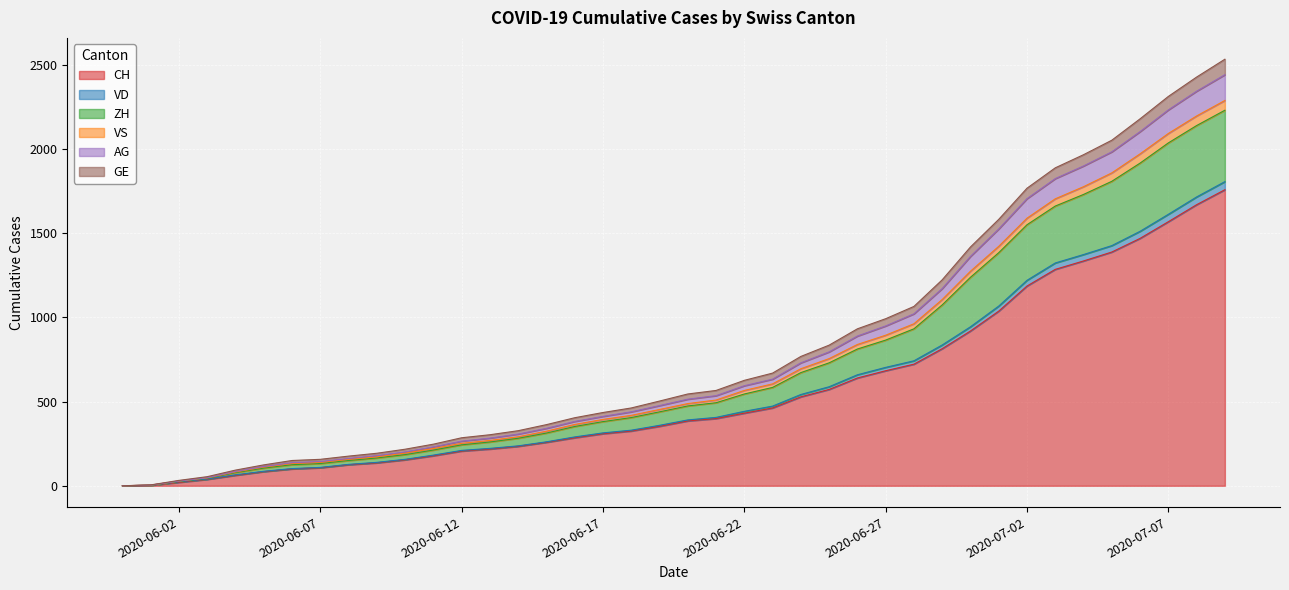

What is the maximum value for CH?

1758